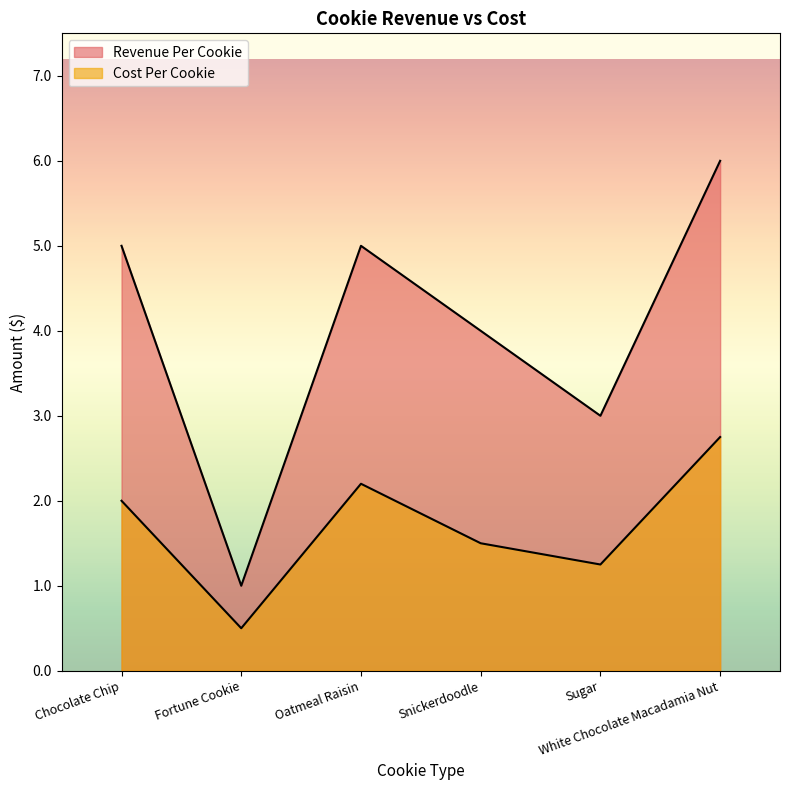

True or false: Revenue Per Cookie has more than 0 interior local peaks.

True